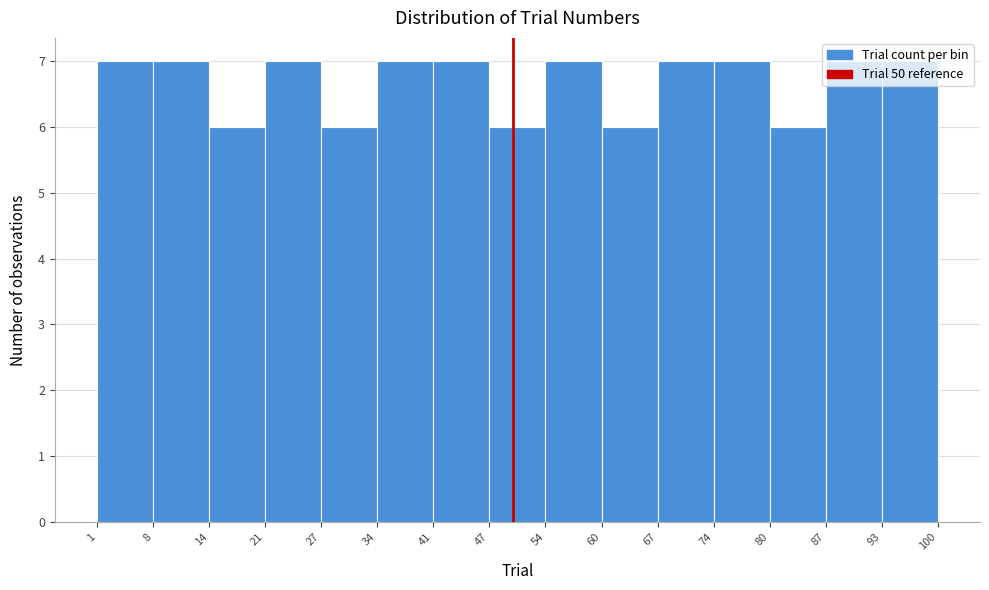

Reading left to right, list every bar in this chart as the range it spans on the x-axis followed by its height. The values are not printed on the chart, so give them approximately, as read against the axis.

1 to 8: 7
8 to 14: 7
14 to 21: 6
21 to 27: 7
27 to 34: 6
34 to 41: 7
41 to 47: 7
47 to 54: 6
54 to 60: 7
60 to 67: 6
67 to 74: 7
74 to 80: 7
80 to 87: 6
87 to 93: 7
93 to 100: 7